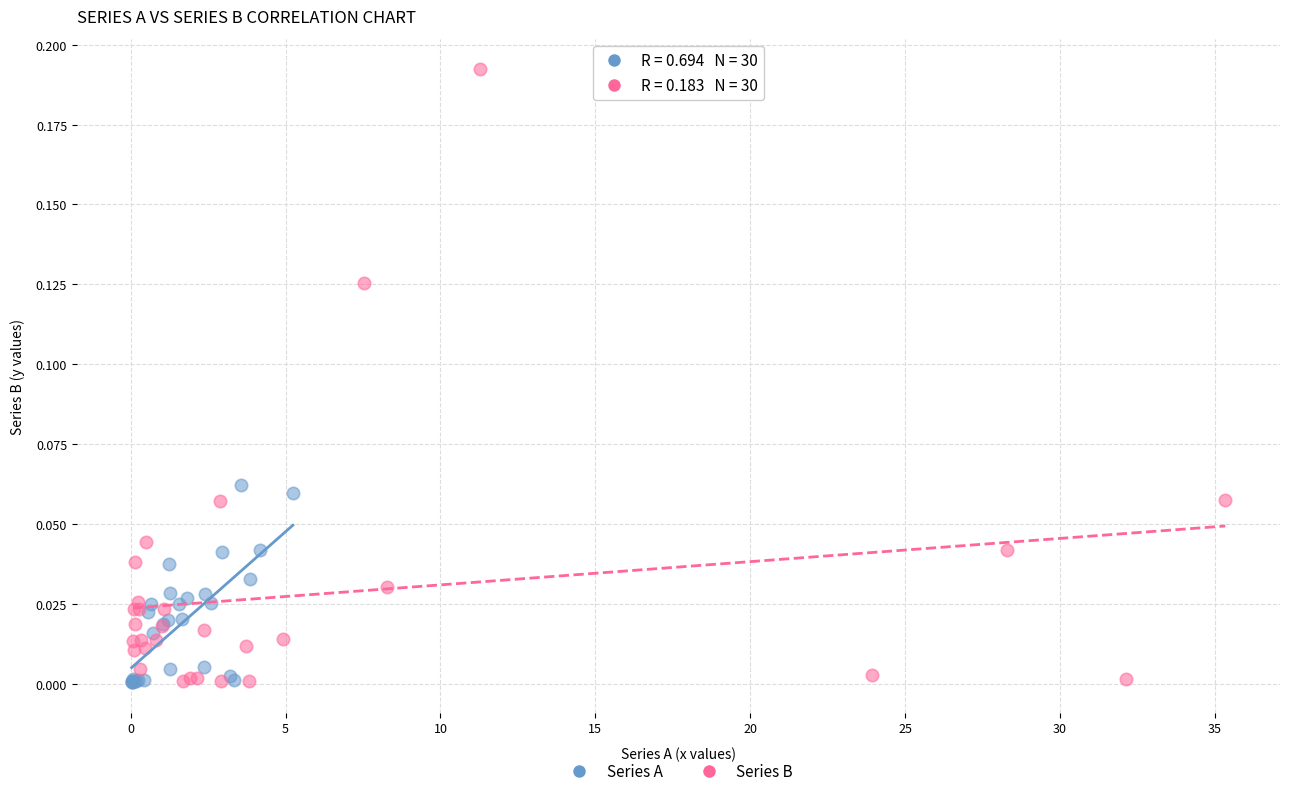

Which series contains the highest Y value?

Series B